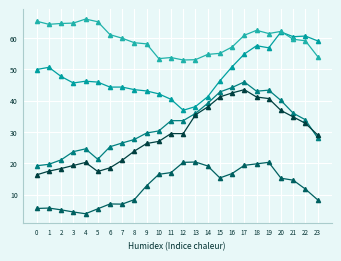

How many distinct data groups are displayed?

5